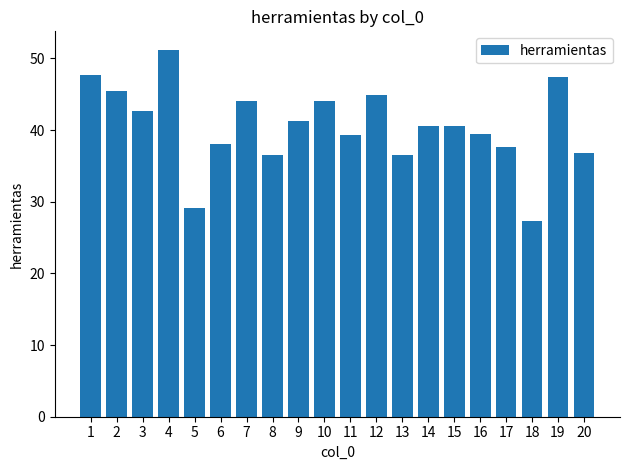

What is the smallest value displayed?

27.4